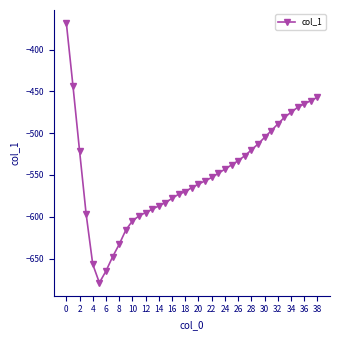

What is the minimum value shown in the chart?

-679